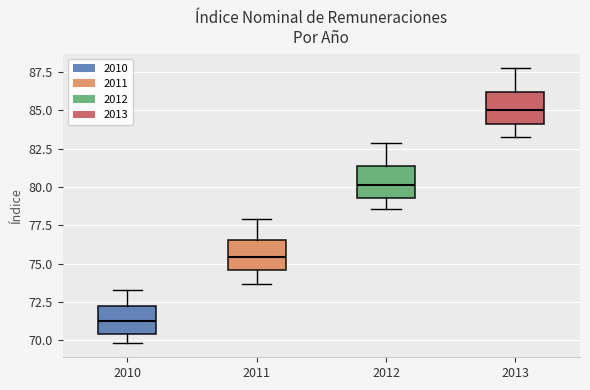

Reading left to right, transcribe this box plot: for each box, give where its median line is, the range the box spans, and where its two whiskers end, as read against the y-axis. The values are not printed on the chart, so give them approximately, as read against the axis.

2010: median 71.5, box 70.5 to 72.5, whiskers 70.0 to 73.5
2011: median 75.5, box 74.5 to 76.5, whiskers 73.5 to 78.0
2012: median 80.0, box 79.5 to 81.5, whiskers 78.5 to 83.0
2013: median 85.0, box 84.0 to 86.0, whiskers 83.5 to 88.0